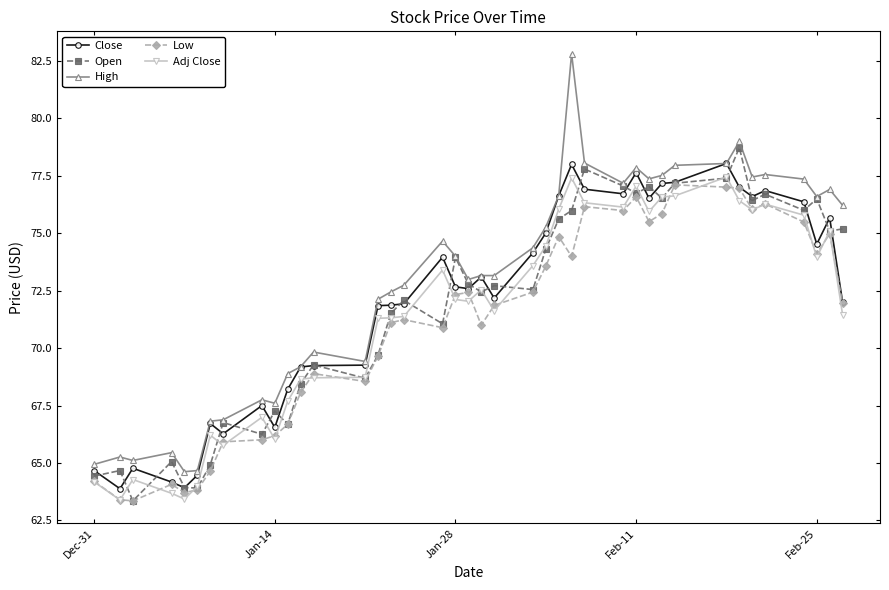

Which series has the widest spread of values?

High